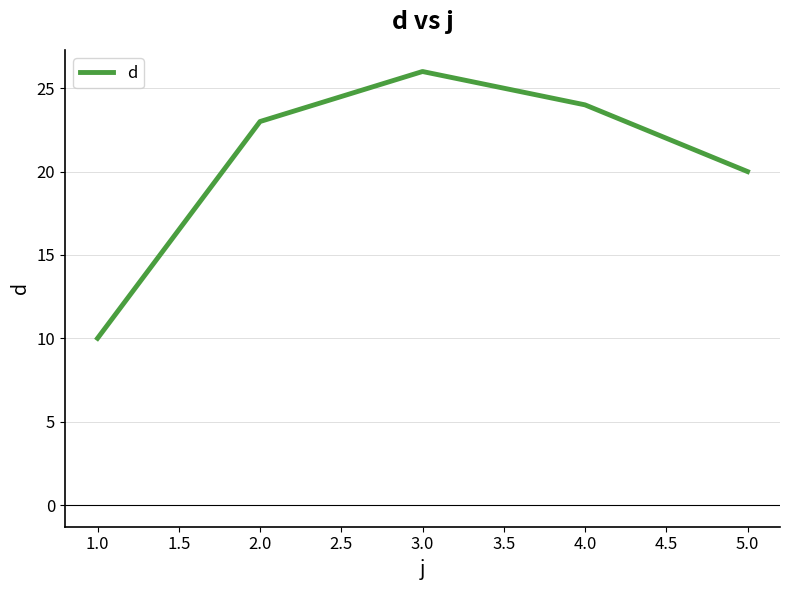

Between 2.0 and 3.0, which is larger?

3.0